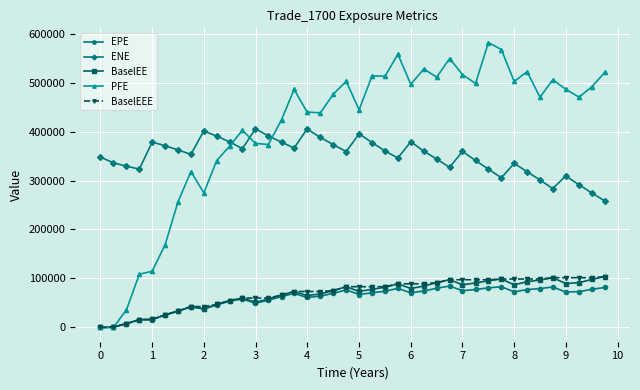

True or false: BaselEEE and ENE intersect in this chart.

False